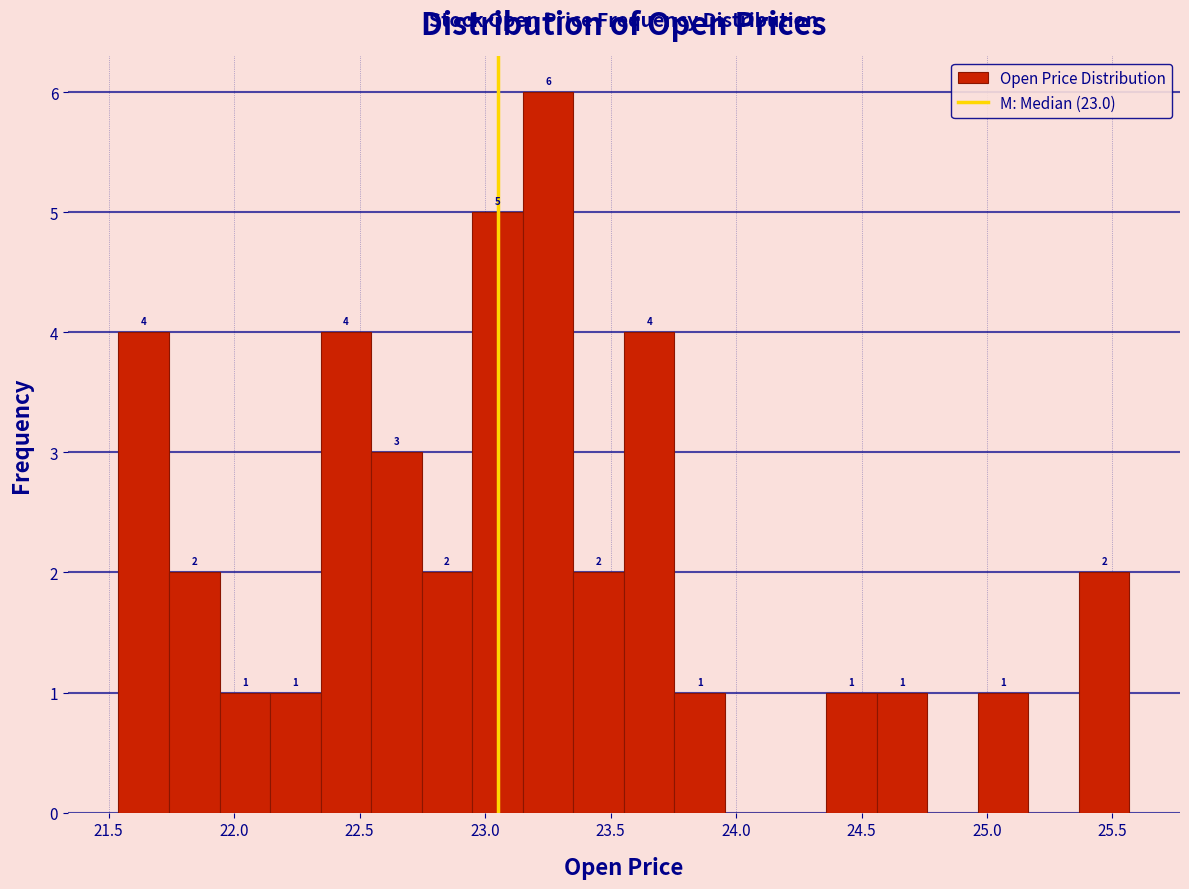

Which range on the x-axis has the tallest bar?

23.15 to 23.35